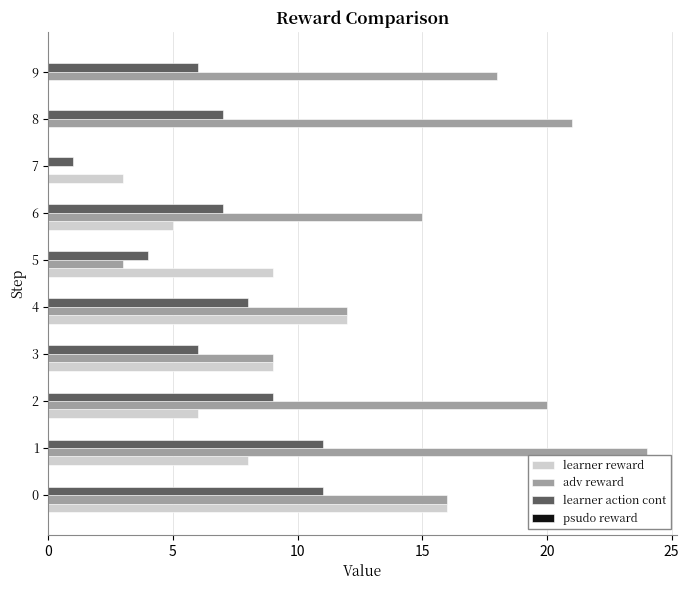

What is the sum of all adv reward values?

138